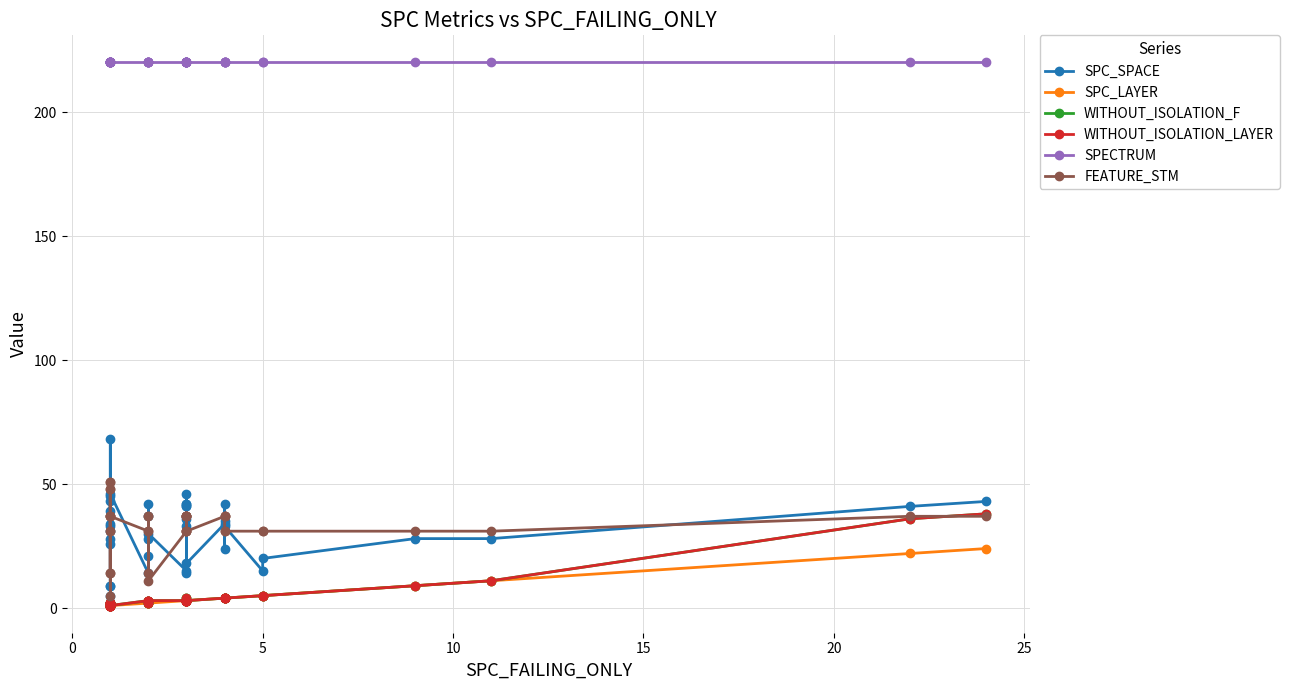

How many values in the SPC_LAYER series are below 3?

19